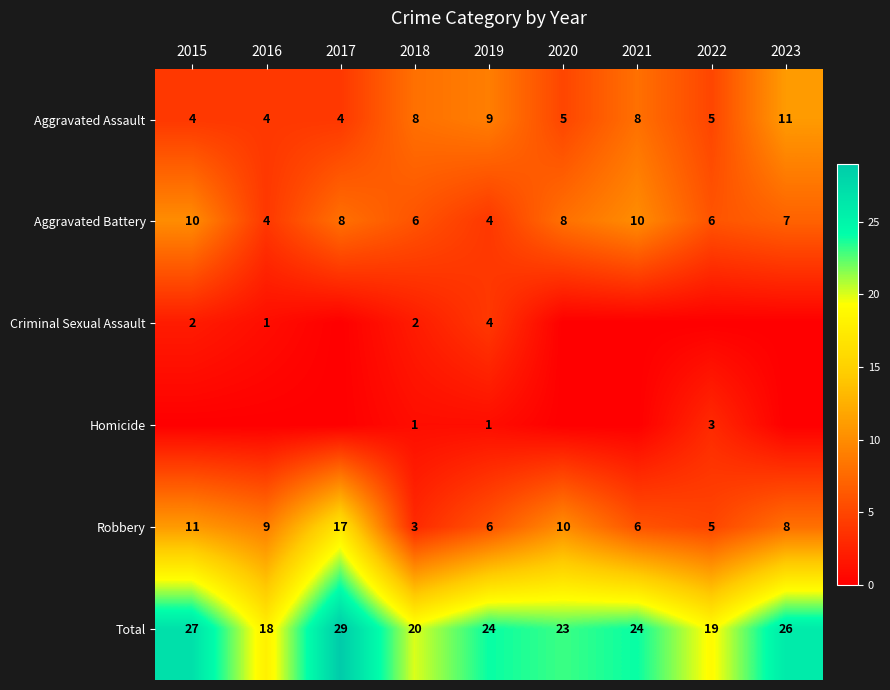

Which has a higher value, 2018 or 2016?

2018